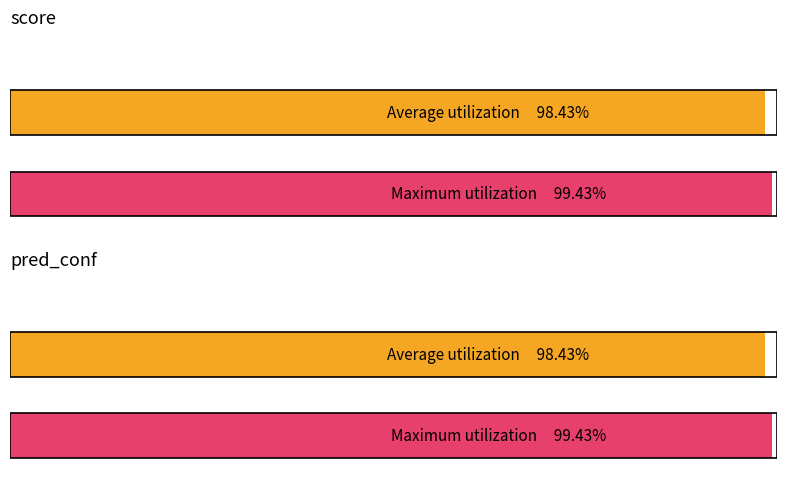

The score series shows 0.6 at 0. True or false?

False